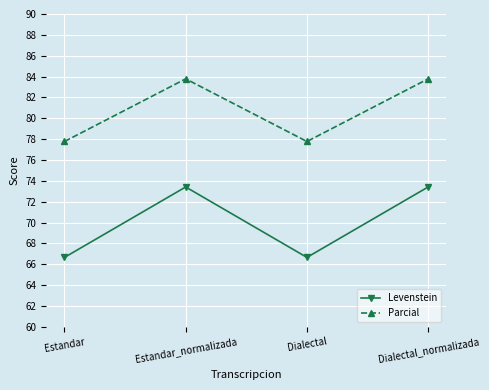

Reading right to left, list all the values displayed in this chart.

Levenstein: Dialectal_normalizada=73.4	Dialectal=66.7	Estandar_normalizada=73.4	Estandar=66.7
Parcial: Dialectal_normalizada=83.8	Dialectal=77.8	Estandar_normalizada=83.8	Estandar=77.8